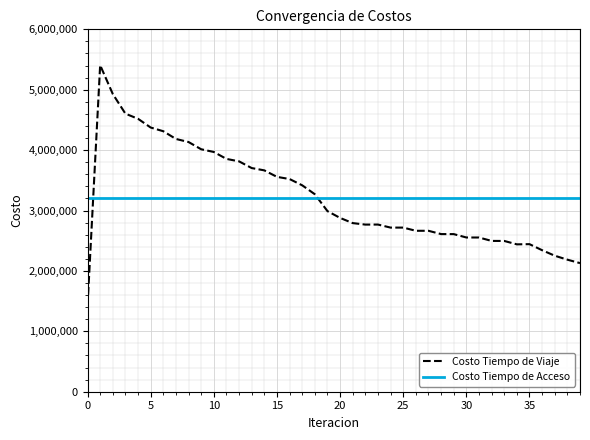

What is the minimum value shown in the chart?

1423170.4